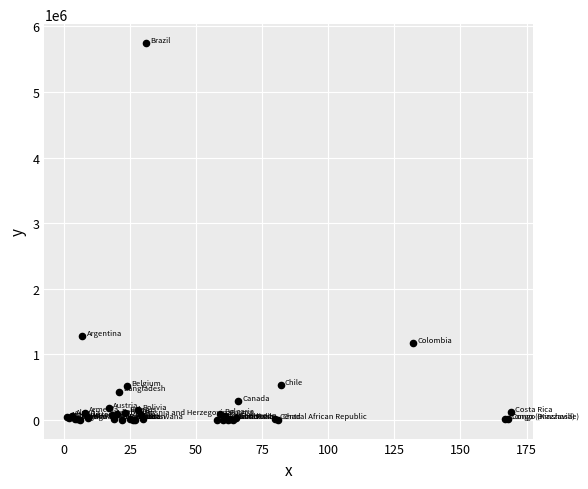

What Y value in the scatter plot is closest to 2873895?

1273356